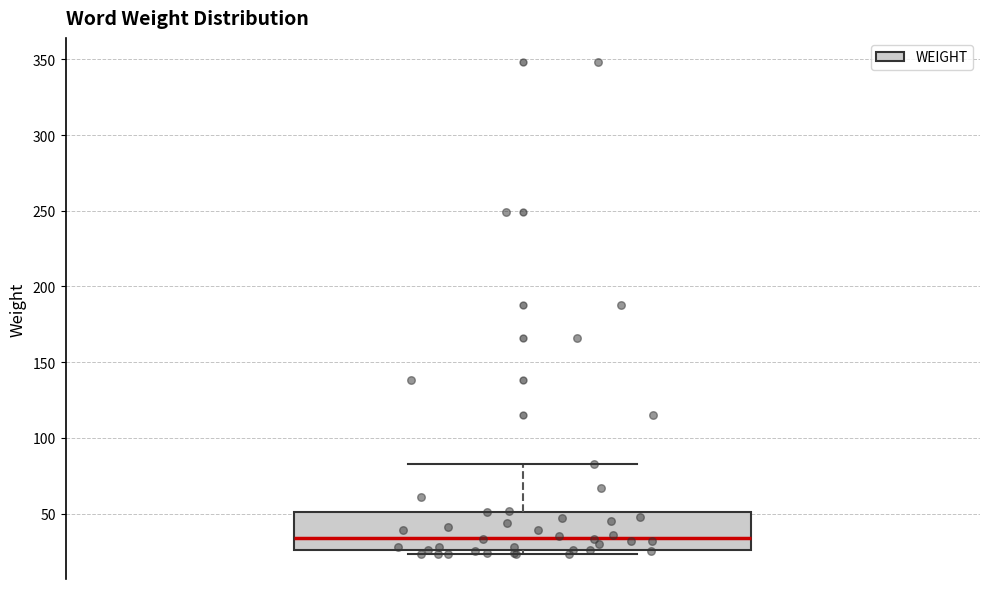

Where is the upper edge of the box on the y-axis? The values are not printed on the chart, so give them approximately, as read against the axis.

50